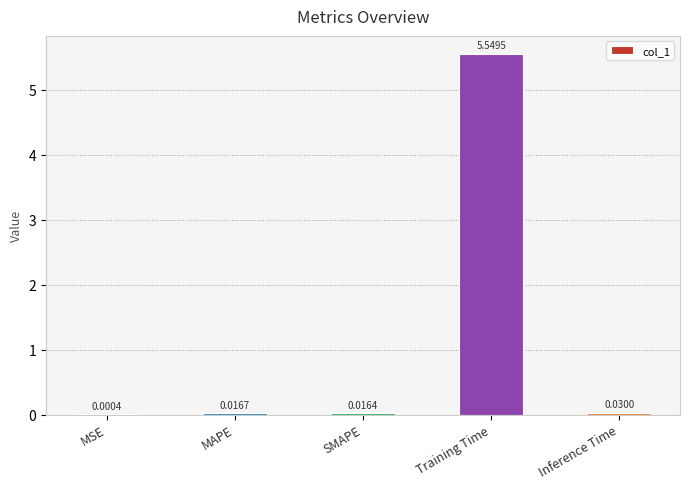

At which label is the value closest to 2?

Inference Time